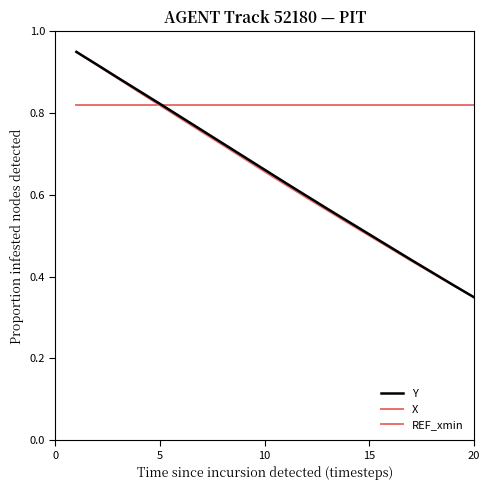

What is the sum of all X values?

12.9